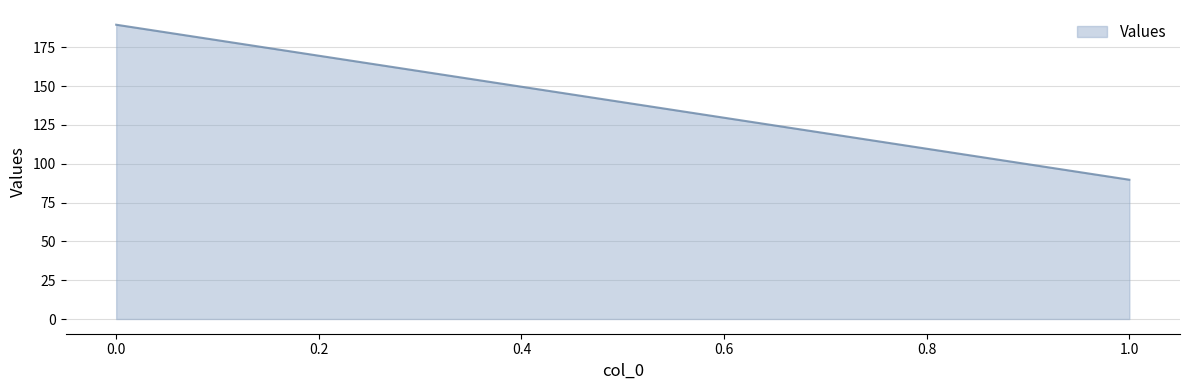

Read the value at 0.

189.5